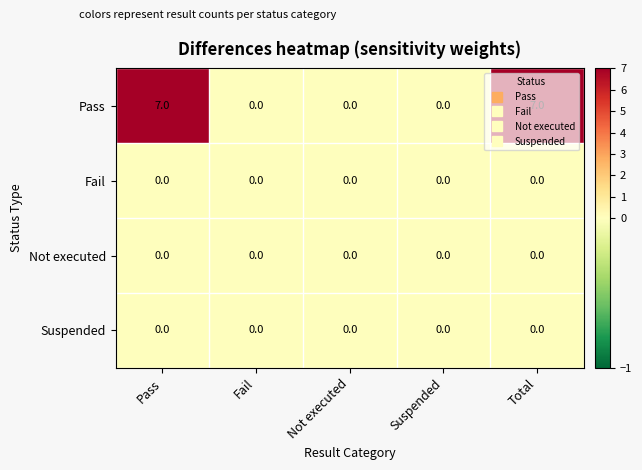

Which series has the largest range (max minus min)?

Pass